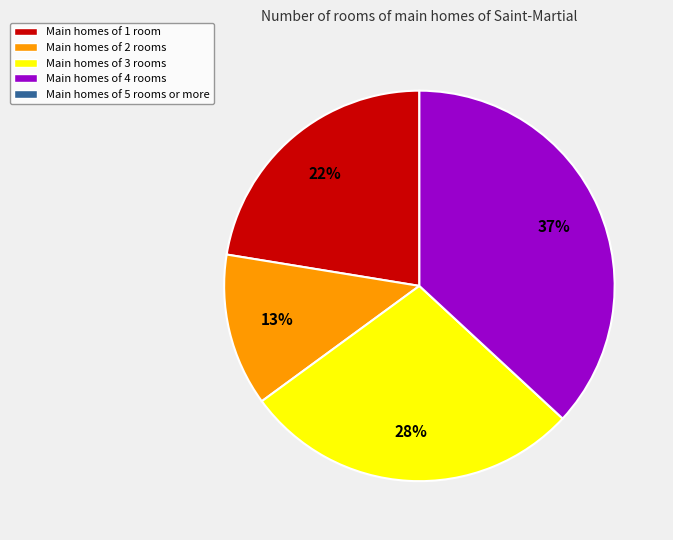

Does any single category account for the majority?

No